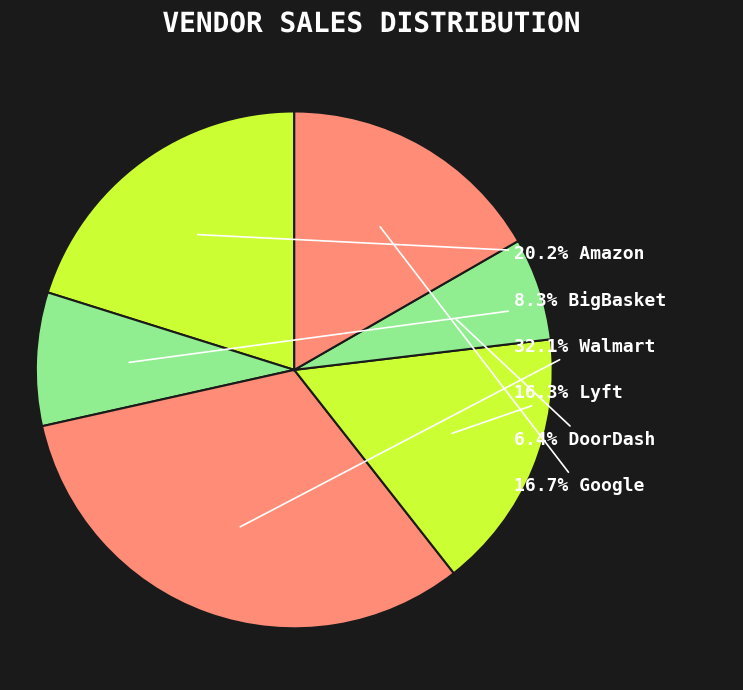

To the nearest percent, what is the difference between the largest and smallest slice percentages?

26%